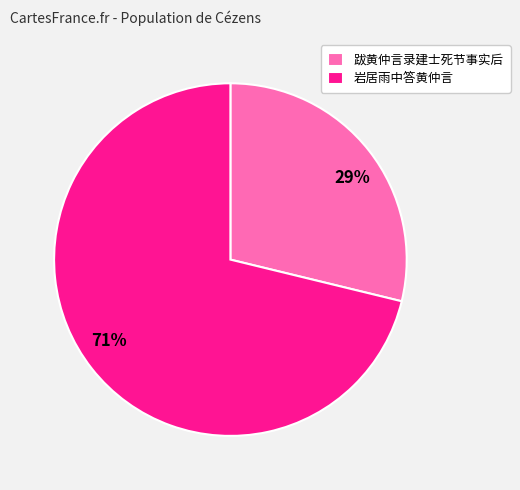

Rank the categories by value from lowest to highest.

跋黄仲言录建士死节事实后, 岩居雨中答黄仲言